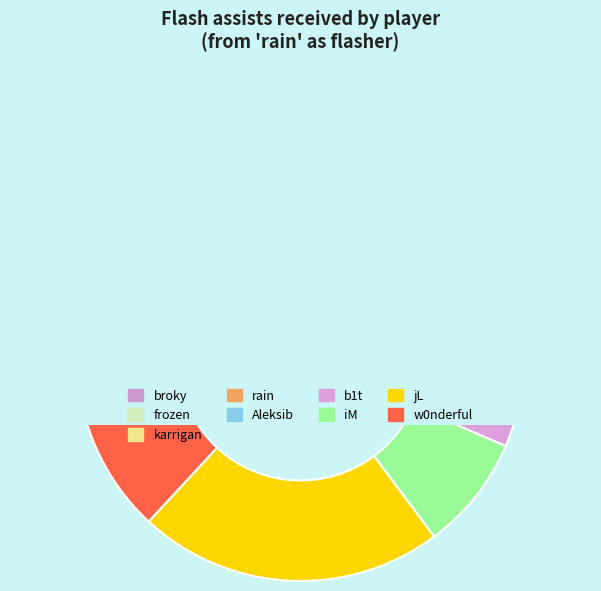

Do b1t and karrigan together represent more than half of the pie?

No